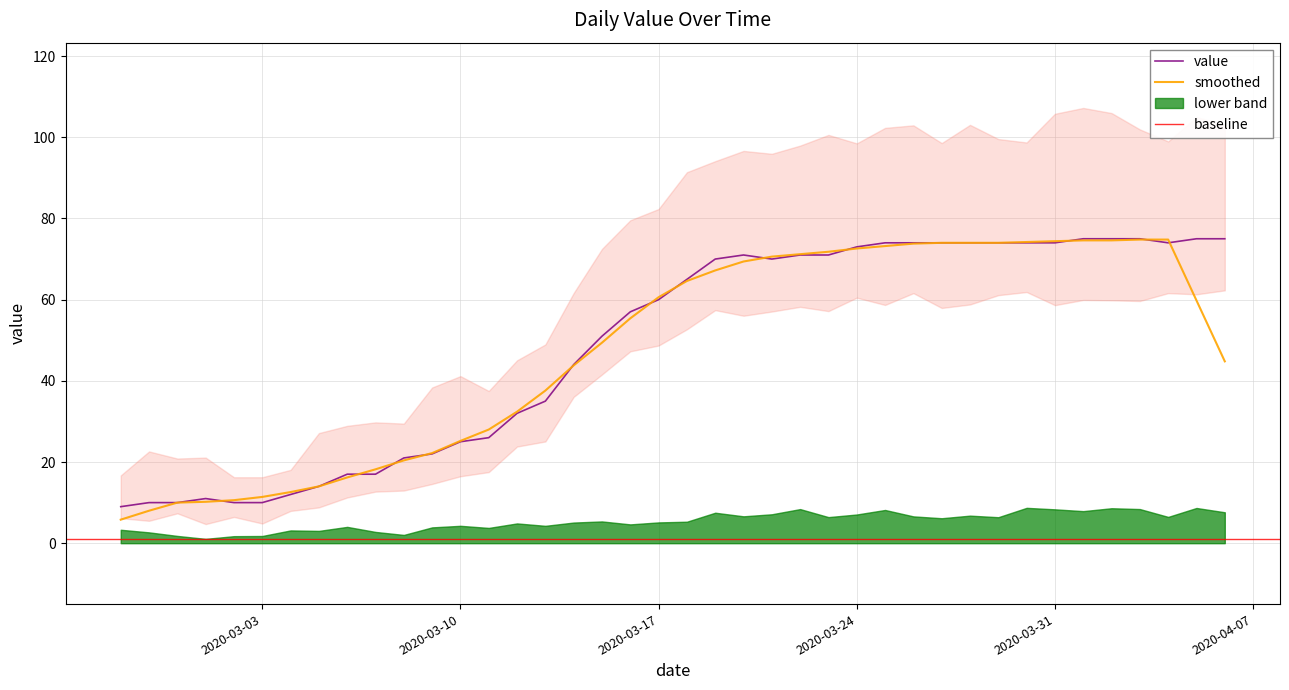

The chart shows a value of 32 at 2020-03-12. True or false?

True